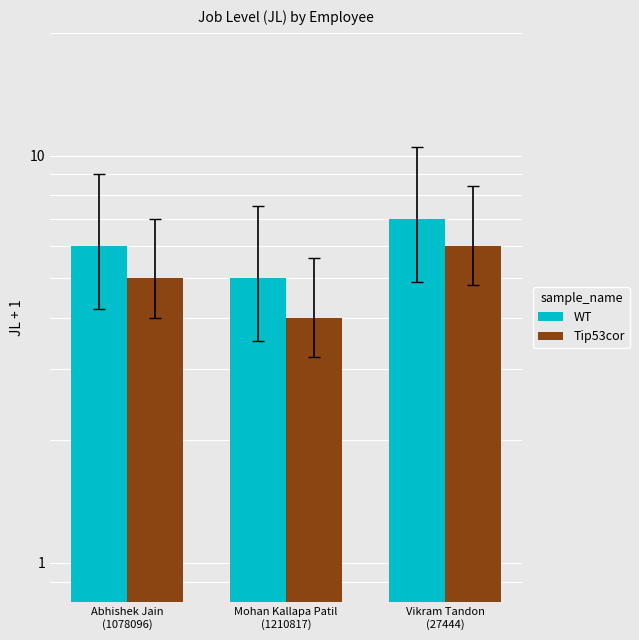

What is the difference between the WT values at Vikram Tandon
(27444) and Mohan Kallapa Patil
(1210817)?

2